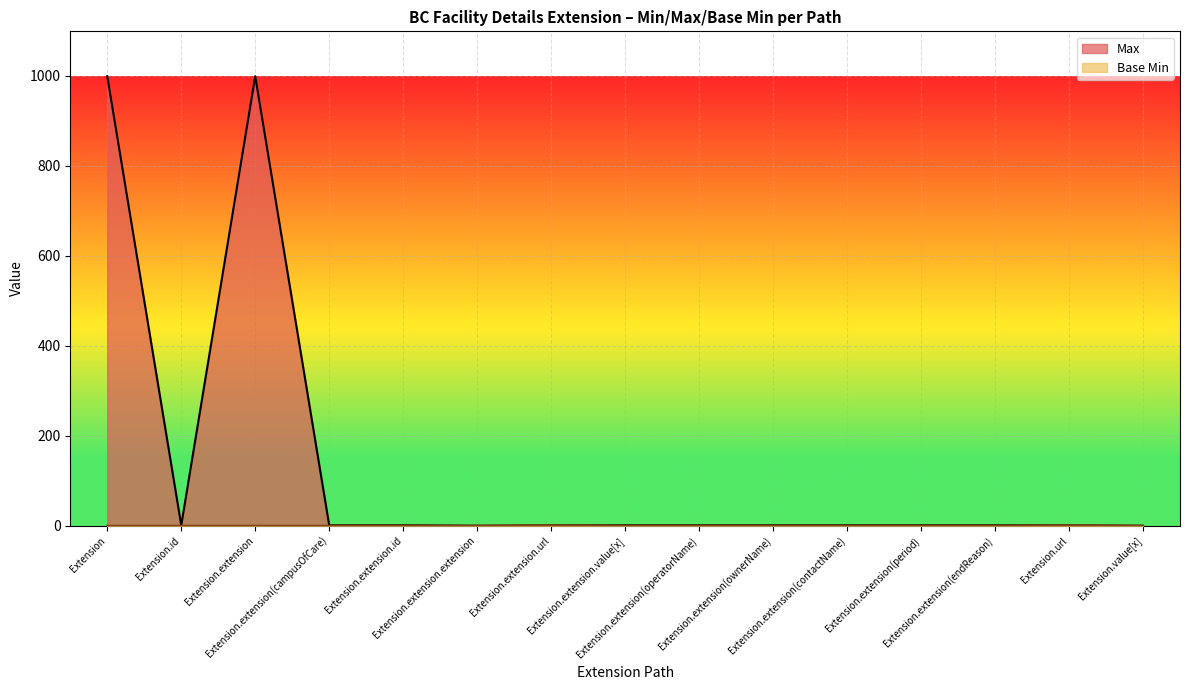

What is the difference between the second highest and second lowest values in the Base Min series?

1